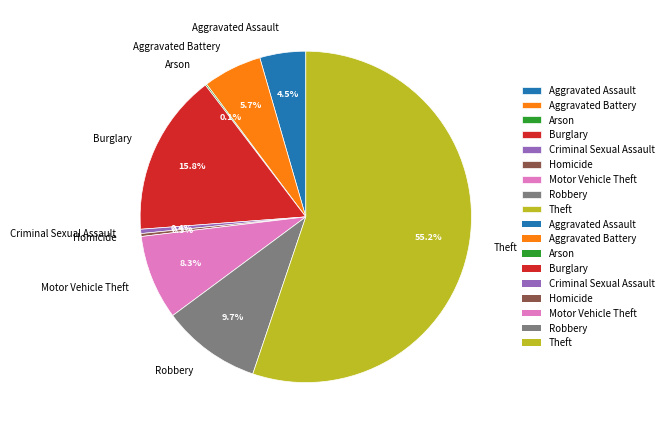

What is the largest slice in the pie chart?

Theft